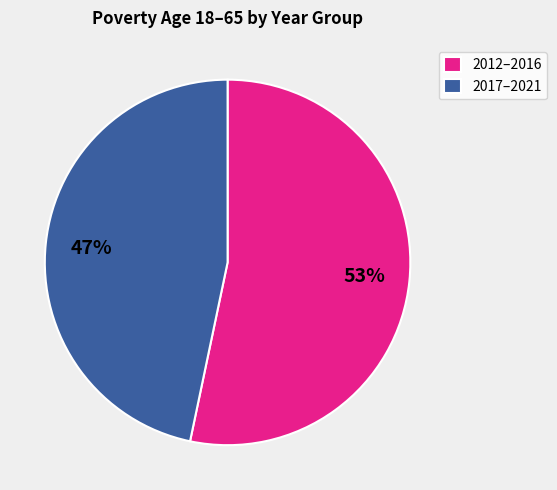

The 2017–2021 slice represents 56% of the pie. True or false?

False